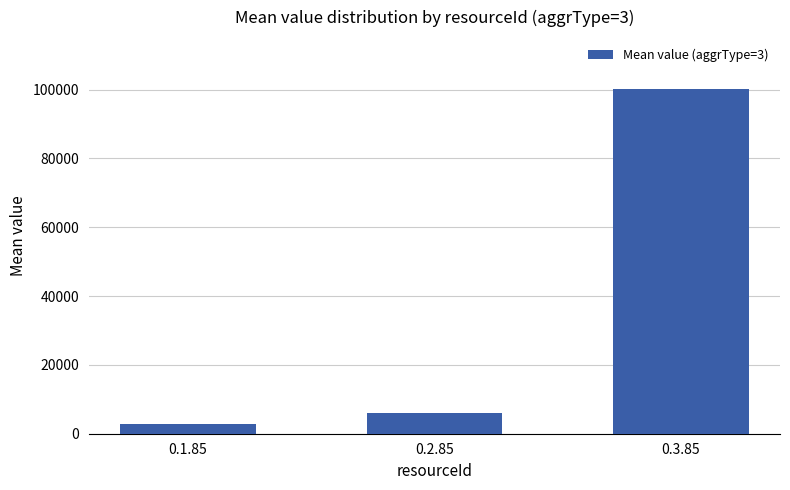

What is the difference between the second highest and minimum values?

3448.6